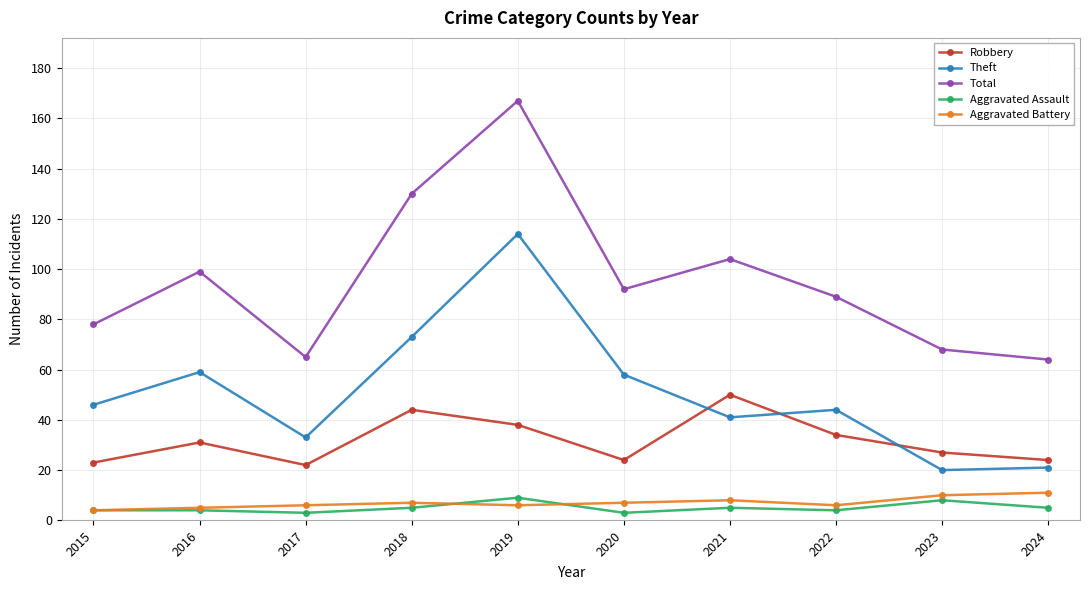

Reading left to right, extract all data points from this chart.

Robbery: 23	31	22	44	38	24	50	34	27	24
Theft: 46	59	33	73	114	58	41	44	20	21
Total: 78	99	65	130	167	92	104	89	68	64
Aggravated Assault: 4	4	3	5	9	3	5	4	8	5
Aggravated Battery: 4	5	6	7	6	7	8	6	10	11